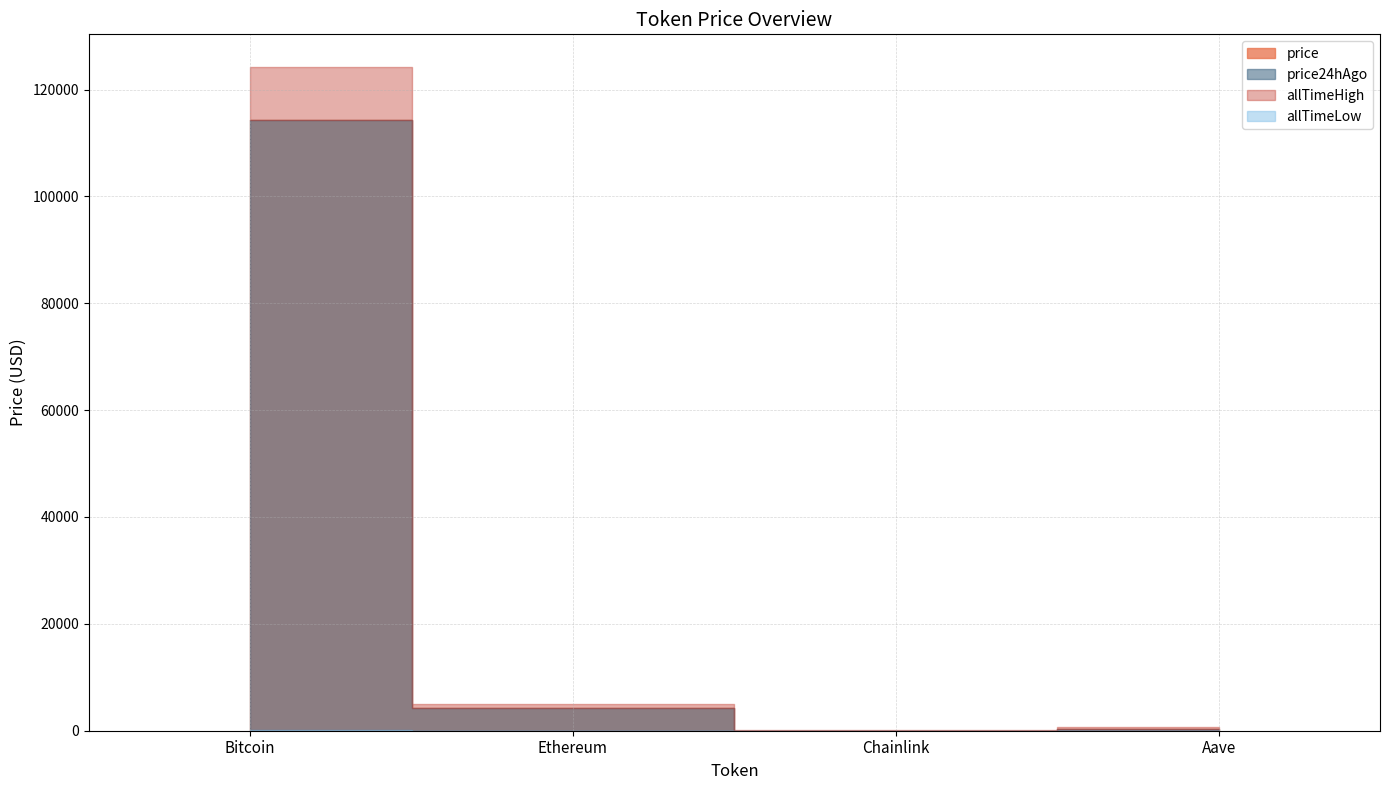

Reading left to right, list all the values displayed in this chart.

price: Bitcoin=114384.0	Ethereum=4163.8	Chainlink=21.6	Aave=275.6
price24hAgo: Bitcoin=114360.0	Ethereum=4215.5	Chainlink=21.8	Aave=277.6
allTimeHigh: Bitcoin=124128.0	Ethereum=4946.1	Chainlink=52.7	Aave=661.7
allTimeLow: Bitcoin=67.8	Ethereum=0.4	Chainlink=0.1	Aave=26.0